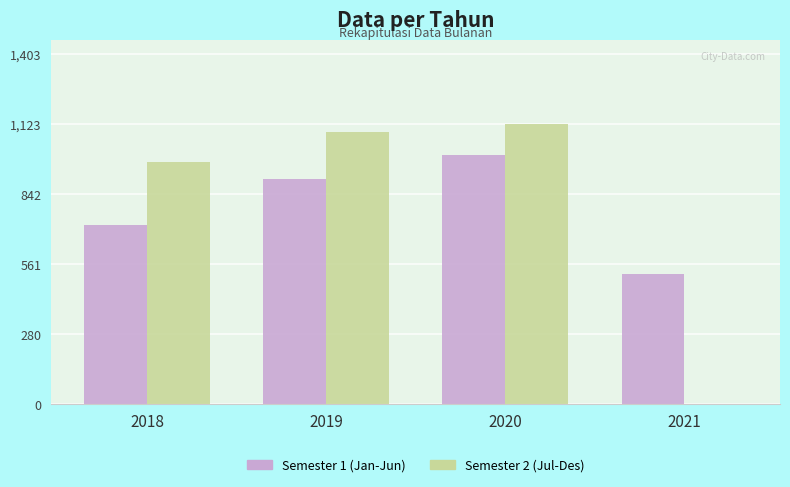

True or false: Semester 2 (Jul-Des) has a value of 308 at 2019.

False